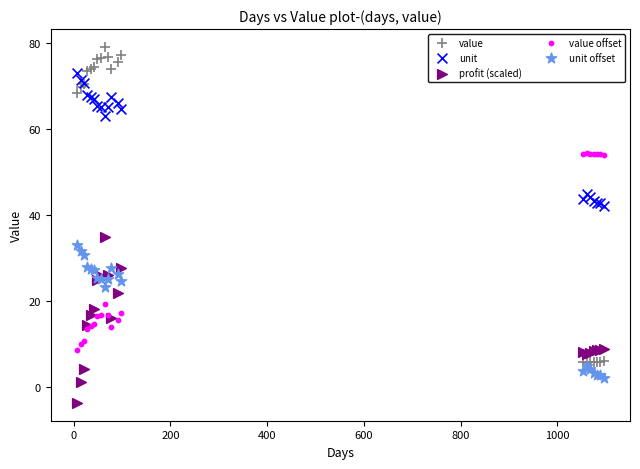

Which series reaches the minimum Y coordinate?

profit (scaled)